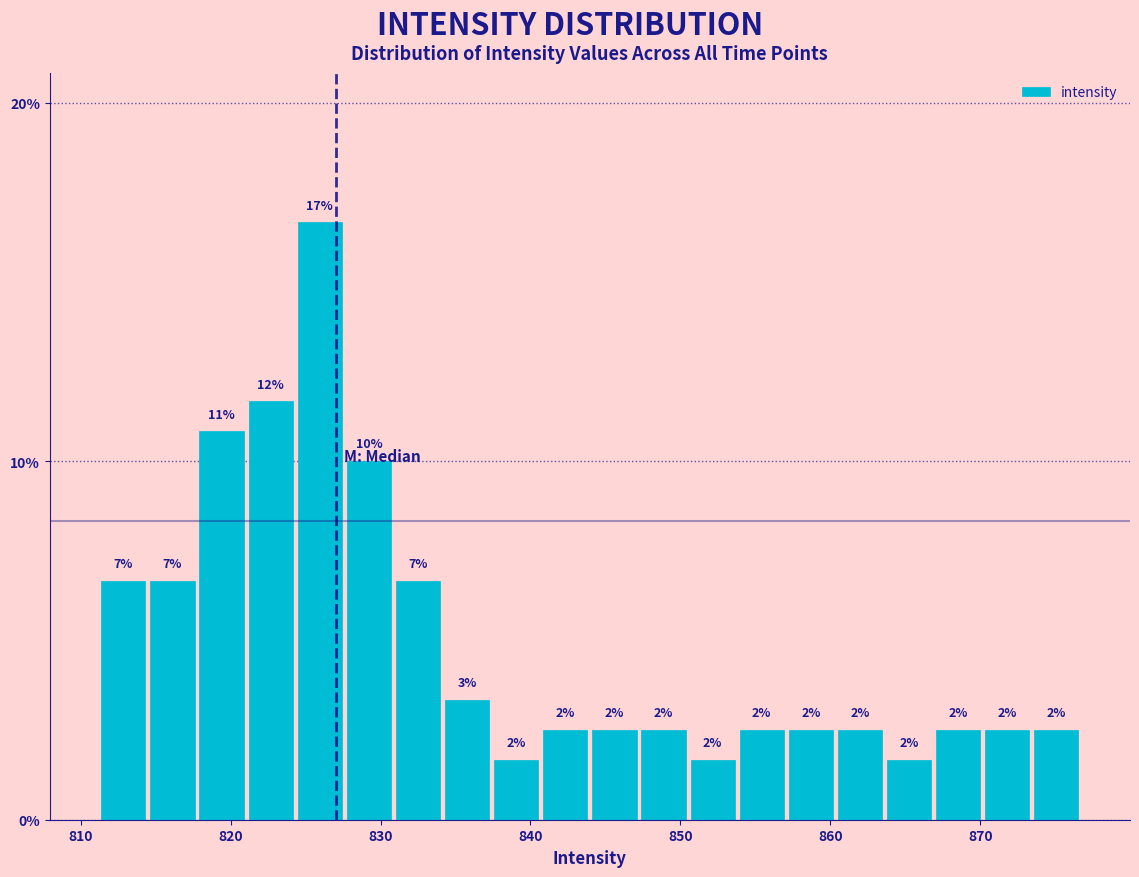

Around what value on the x-axis is the tallest bar? Give the approximate position of its centre, as read against the axis.

826